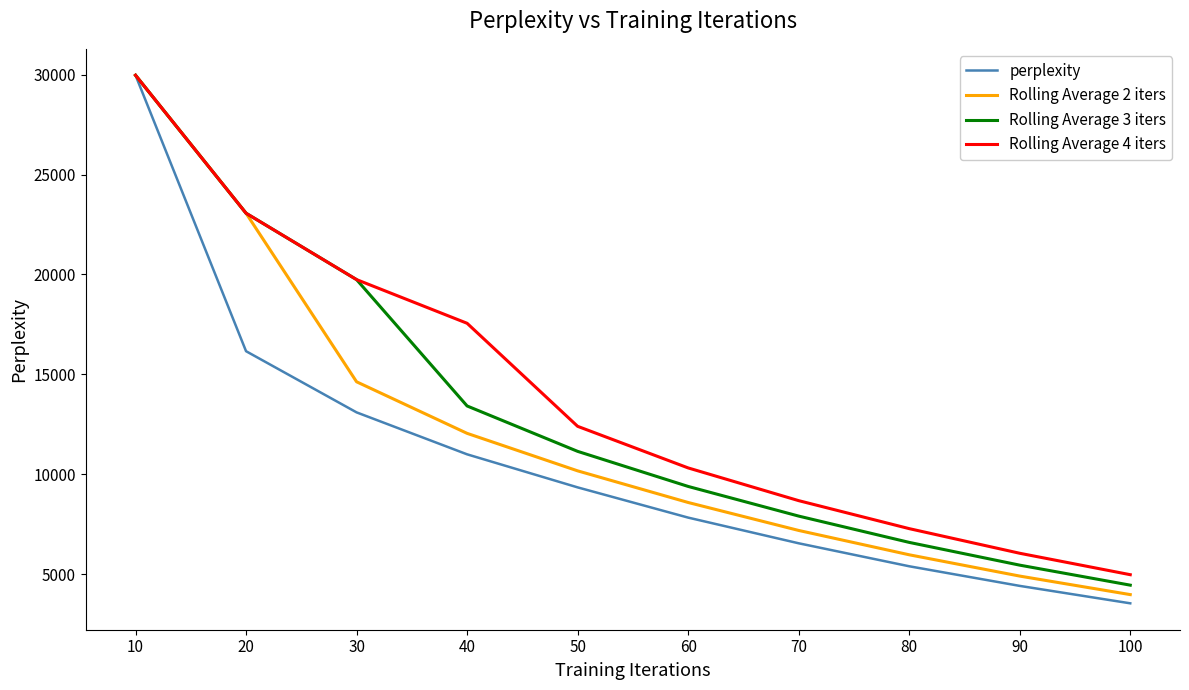

The Rolling Average 2 iters series shows 35688.8 at 20. True or false?

False